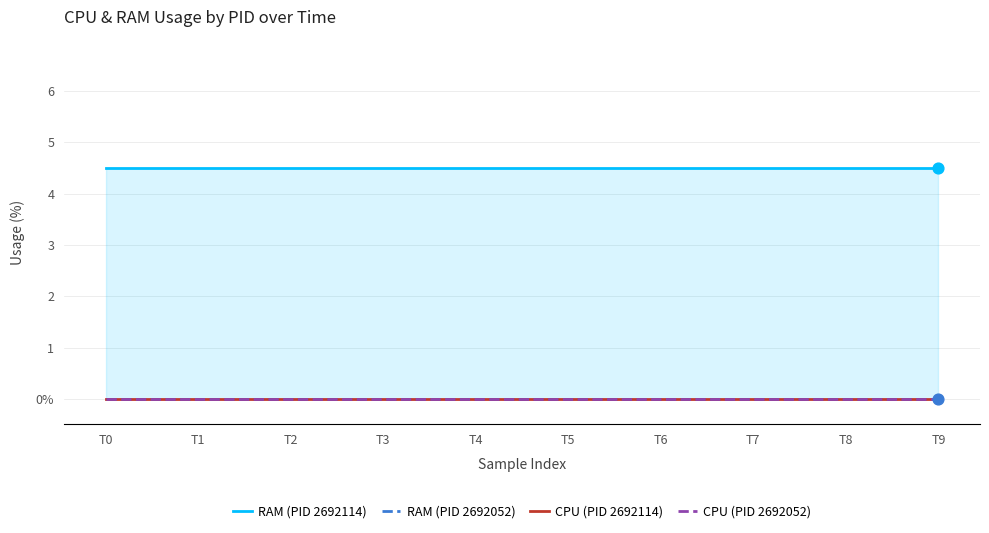

Which series reaches the minimum Y coordinate?

RAM (PID 2692052)